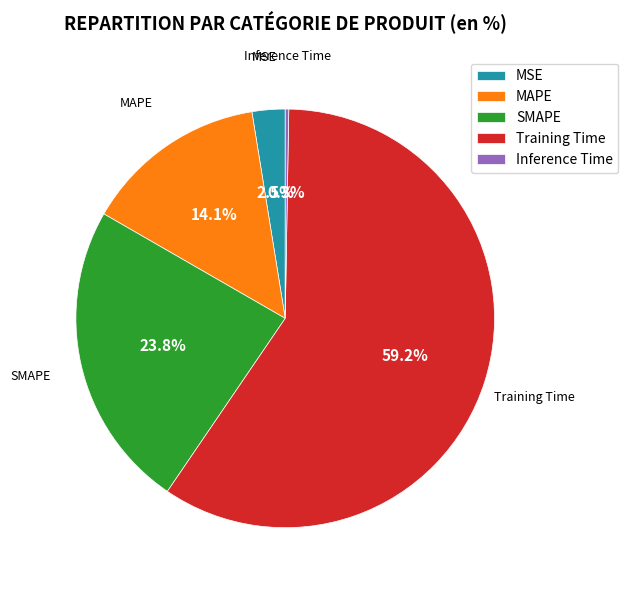

Is there any slice that represents more than half of the pie?

Yes